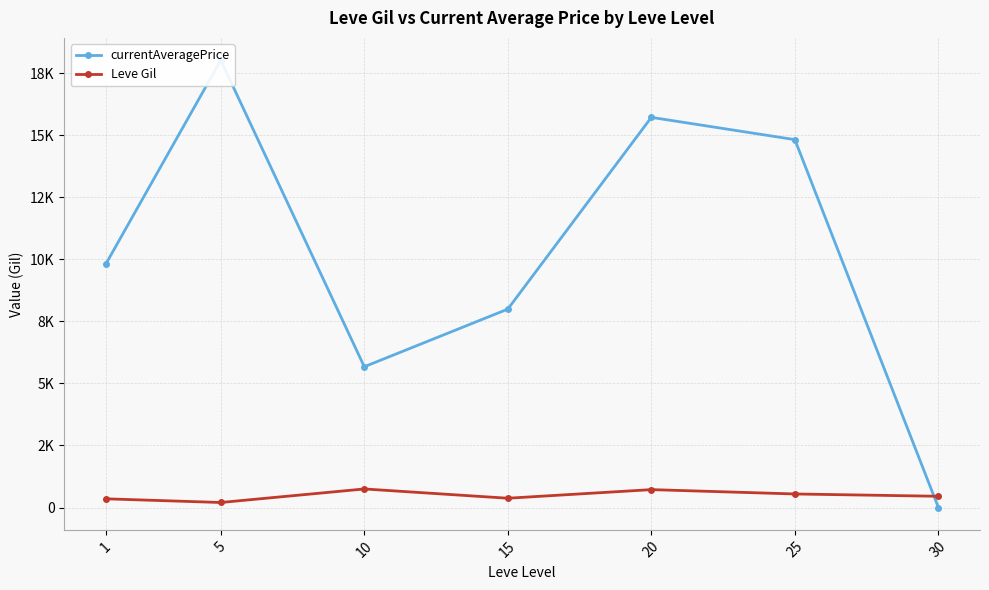

How many lines are shown in the chart?

2